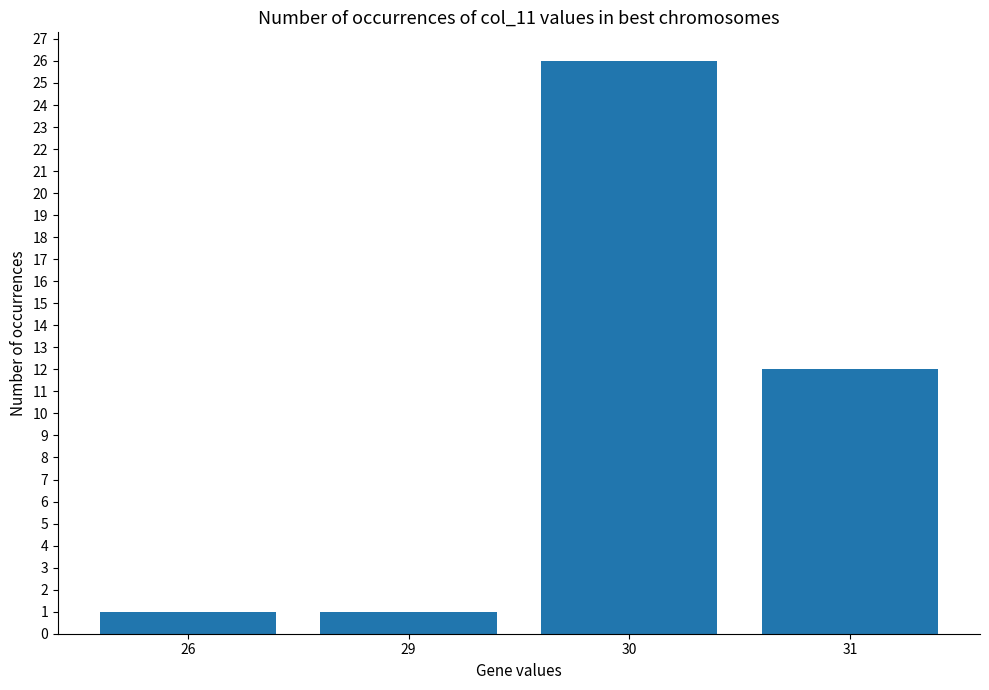

What is the value of the 4th bar from the left?

12